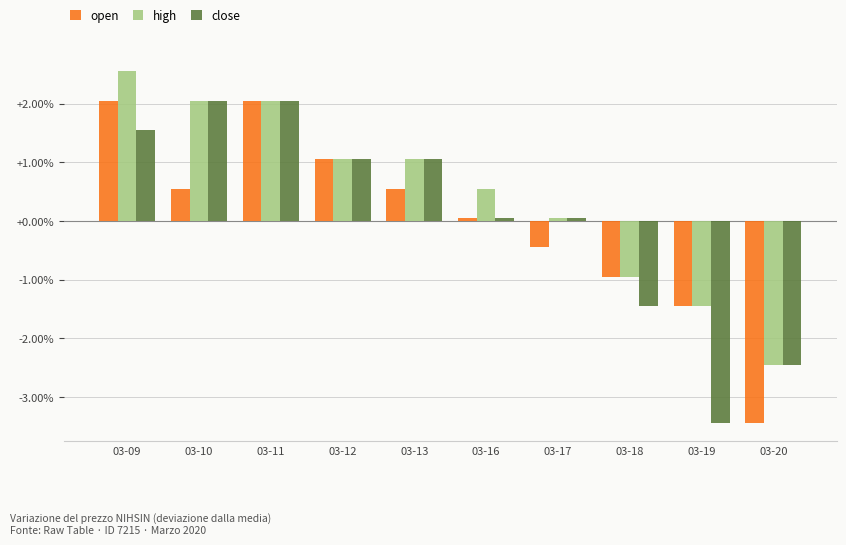

Does the chart contain stacked bars?

No